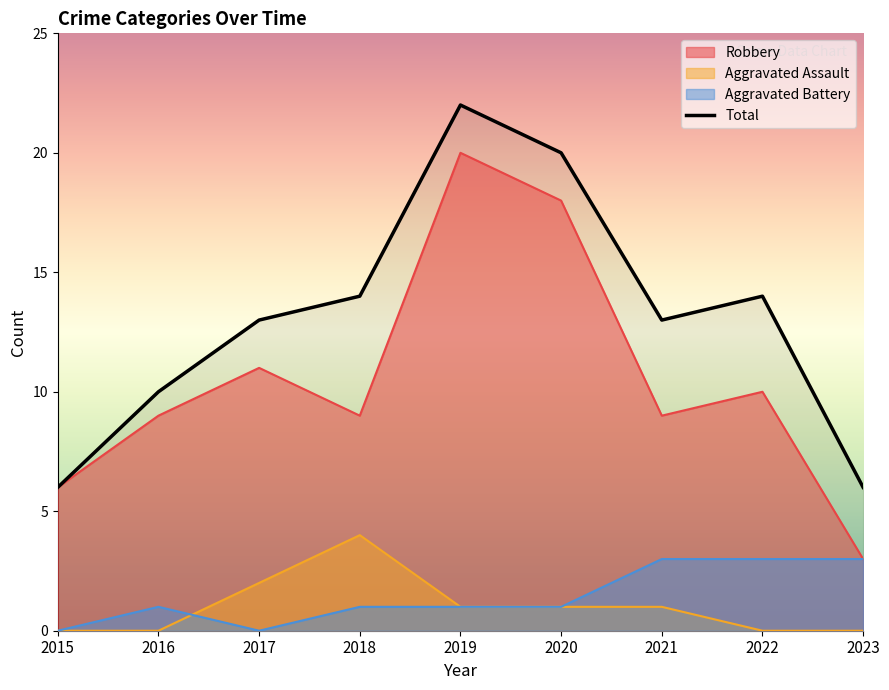

True or false: there are more than 0 points higher than both neighbors.

True